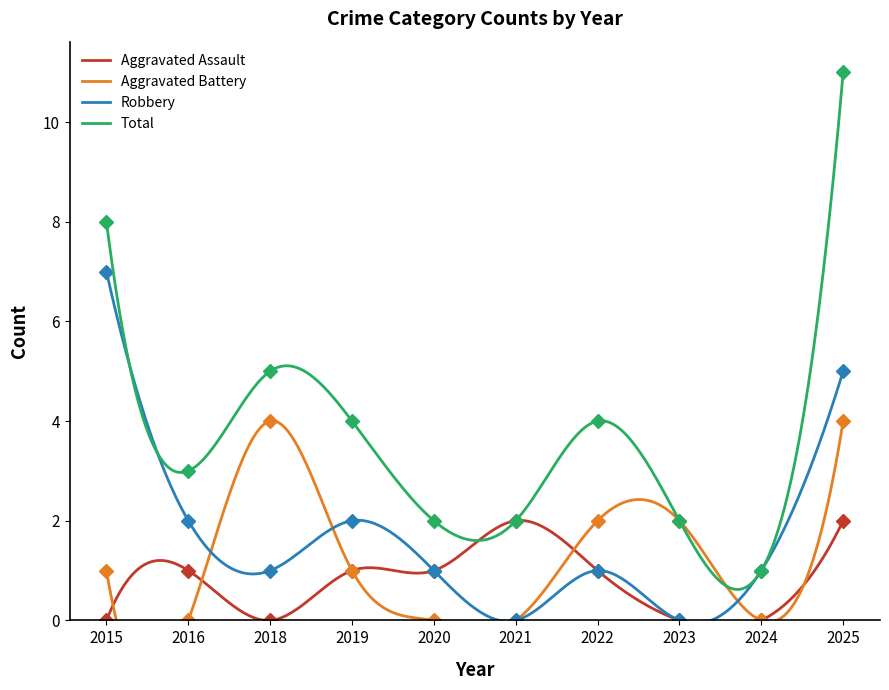

How many lines are shown in the chart?

4